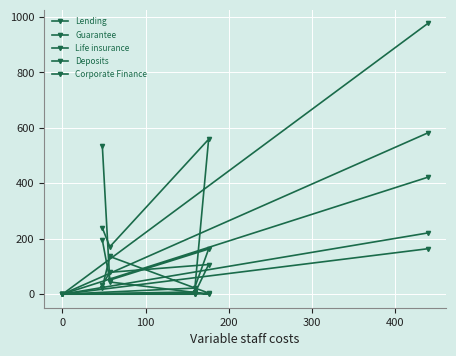

True or false: Lending and Deposits cross at least once.

False